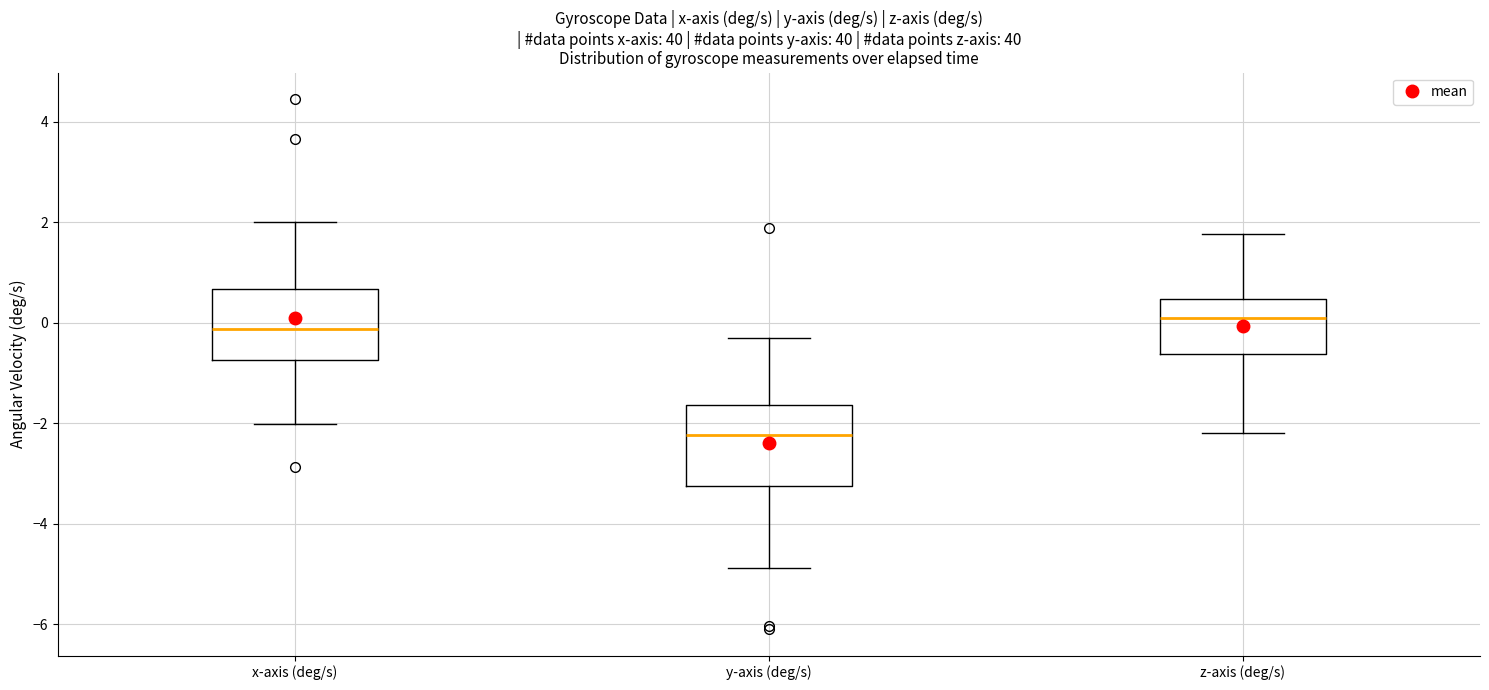

Reading left to right, read every box against the y-axis: the position of its median line, the range the box covers, and the ends of its whiskers. The values are not printed on the chart, so give them approximately, as read against the axis.

x-axis (deg/s): median -0.2, box -0.8 to 0.6, whiskers -2.0 to 2.0
y-axis (deg/s): median -2.2, box -3.2 to -1.6, whiskers -4.8 to -0.4
z-axis (deg/s): median 0.0, box -0.6 to 0.4, whiskers -2.2 to 1.8